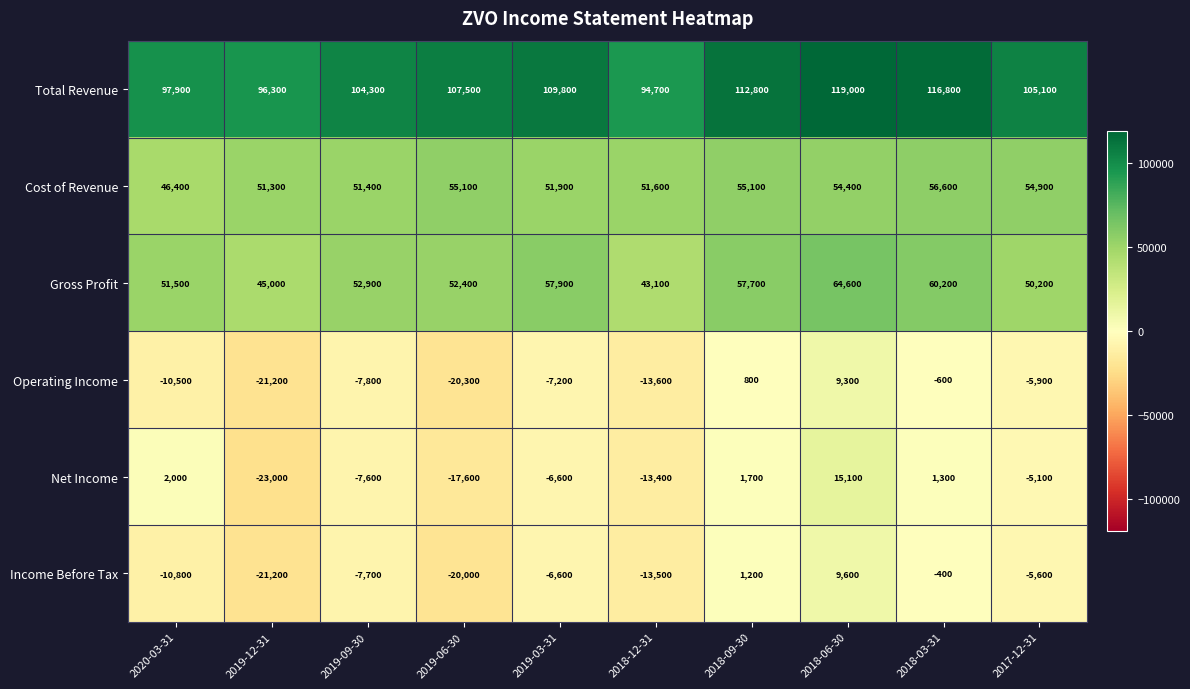

True or false: Income Before Tax has a value of 1200 at 2018-09-30.

True